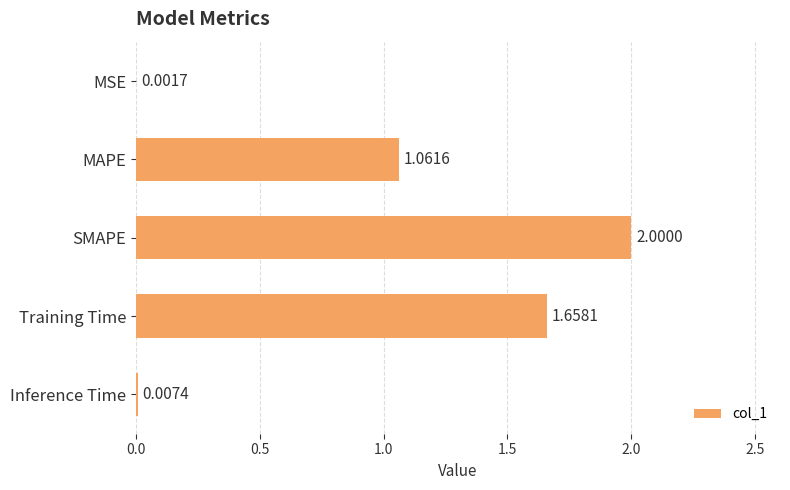

At which label is the value closest to 1?

MAPE